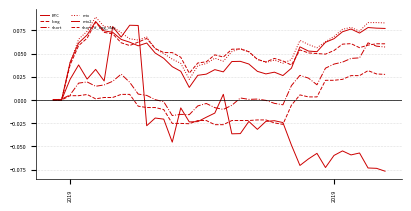

How many lines are shown in the chart?

6